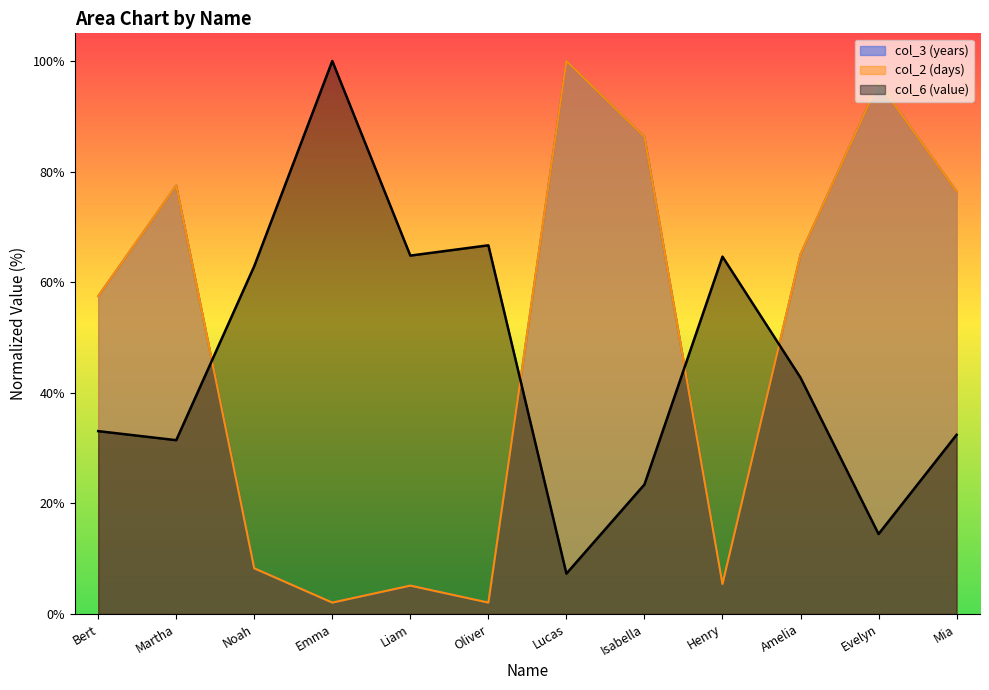

What is the value of the col_6 (value) point at the 12th from the left?

32.4